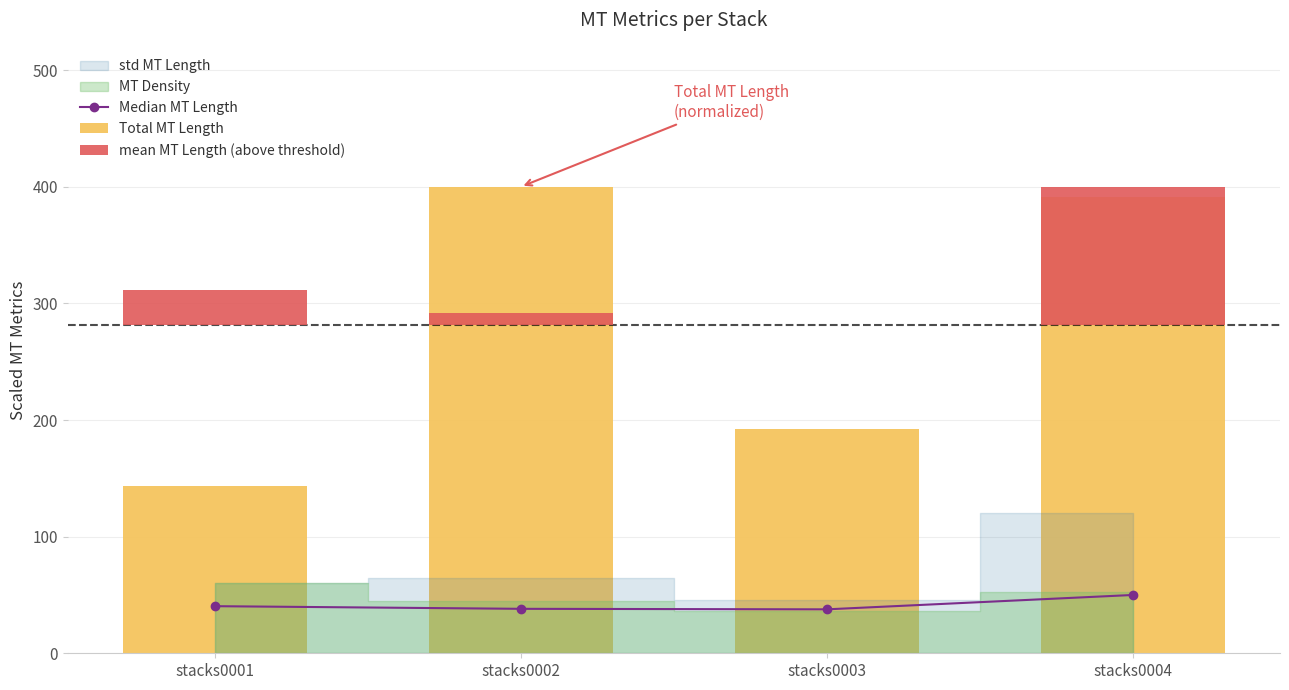

What is the total value across all series at stacks0001?

183.7